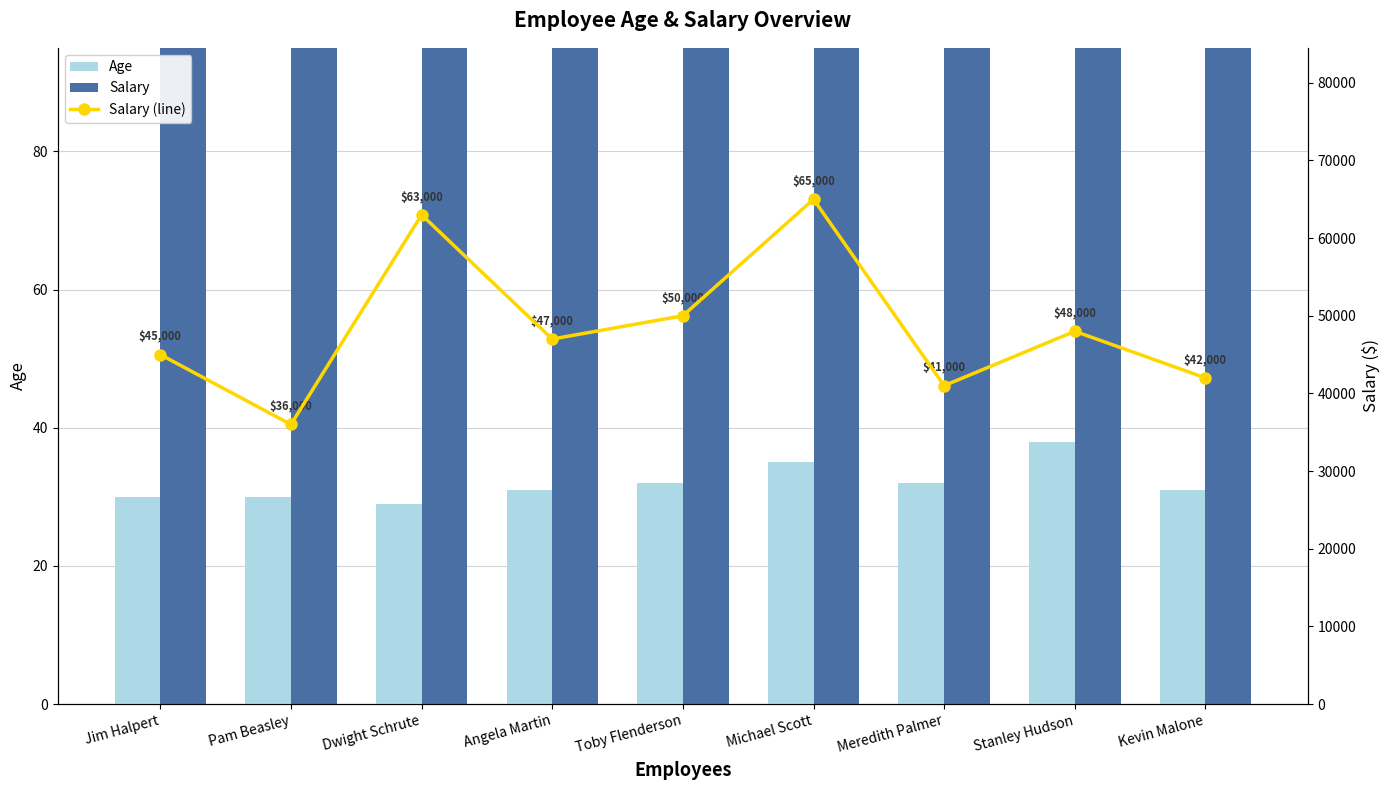

Rank the series at Pam Beasley from highest to lowest value.

Salary, Salary (line), Age